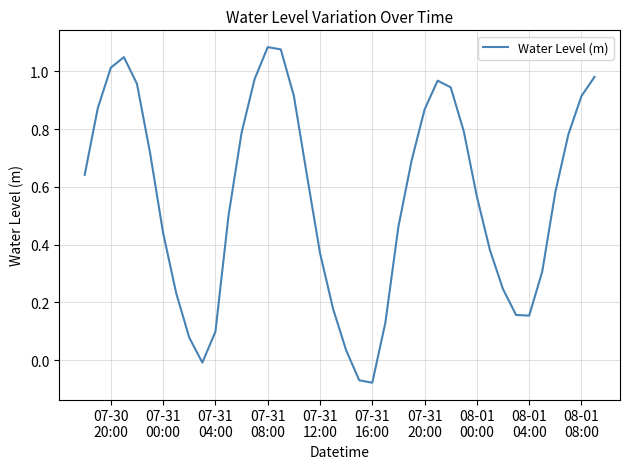

Count the number of values greater than 0.

37